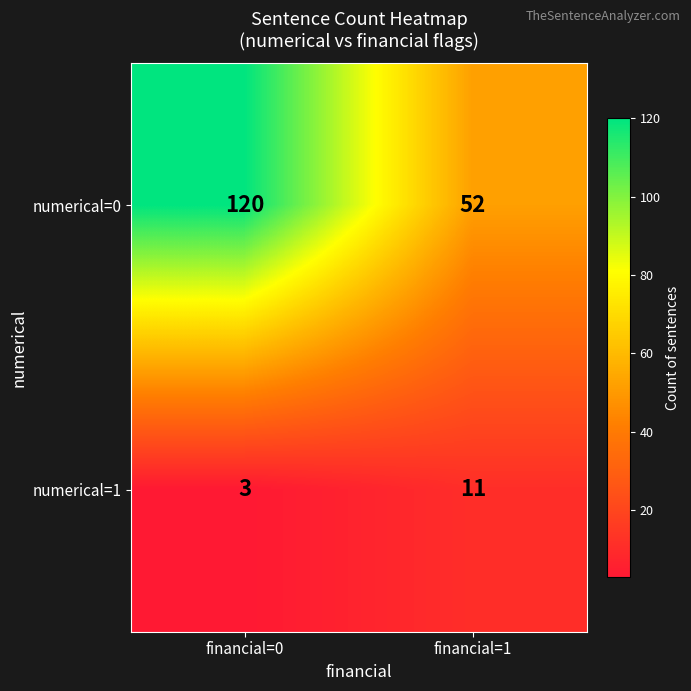

At which category does the chart reach its peak across all series?

financial=0